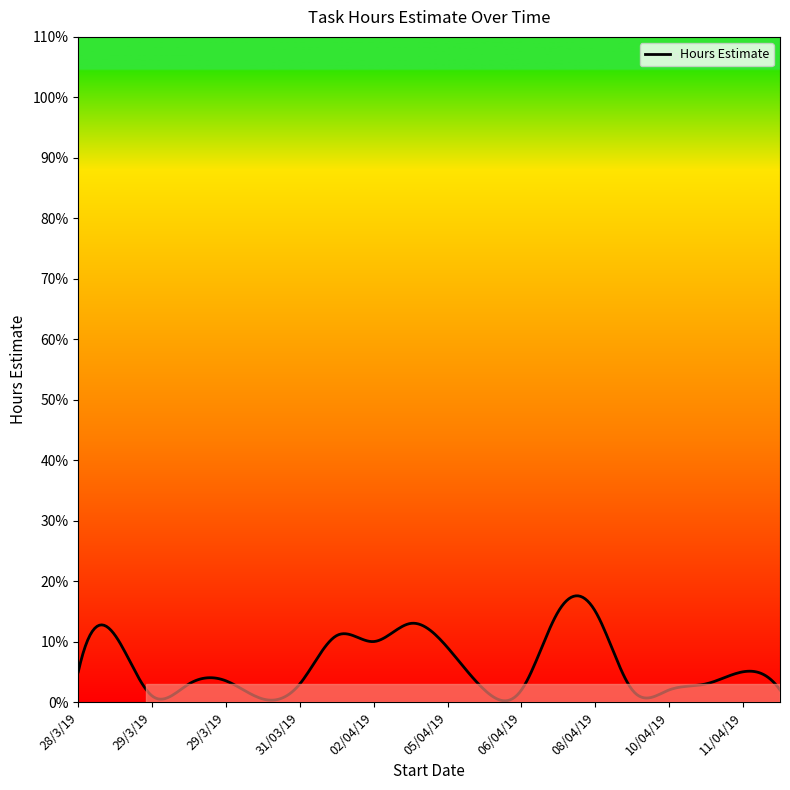

How many lines are shown in the chart?

1